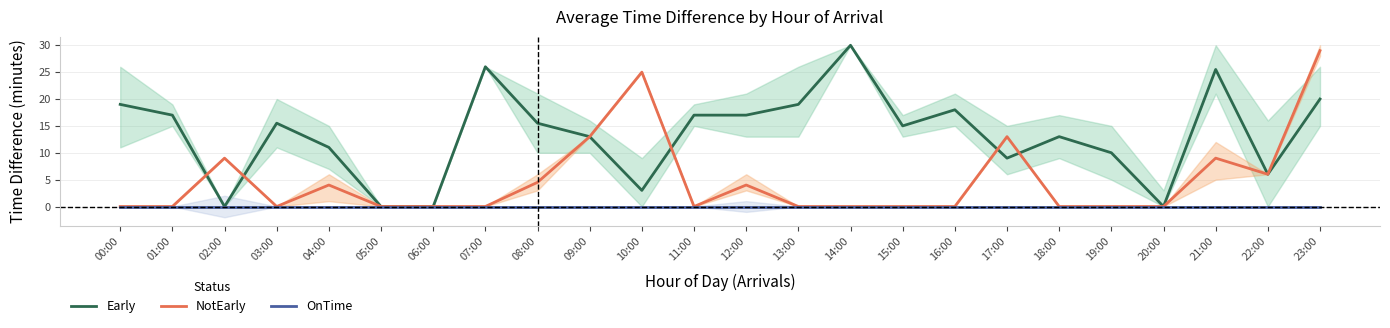

At which category is the sum across all series the highest?

23:00